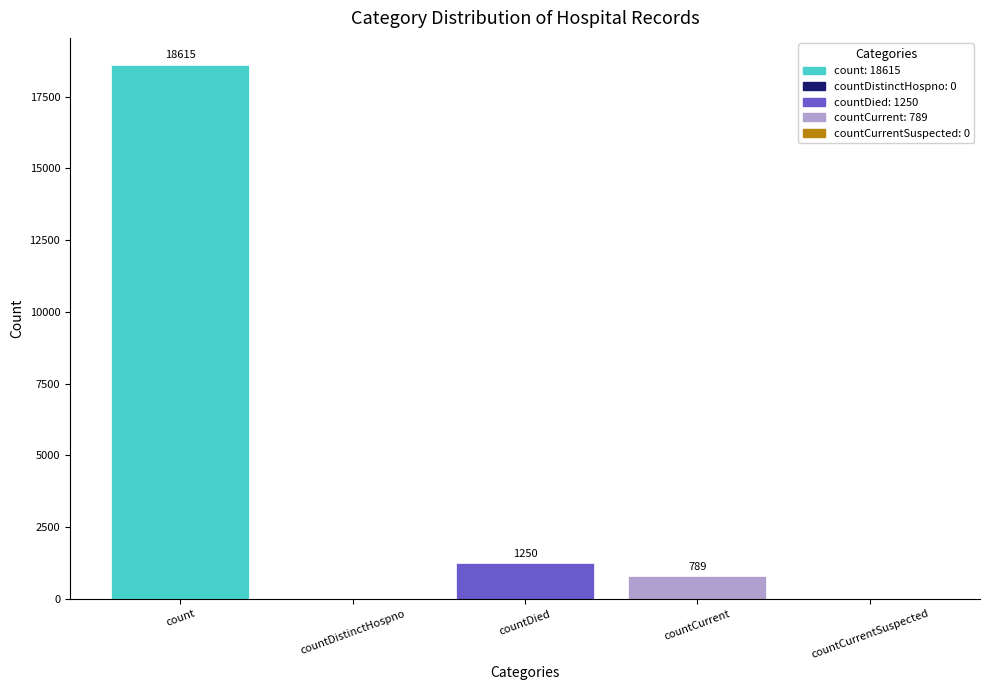

What is the greatest value displayed?

18615